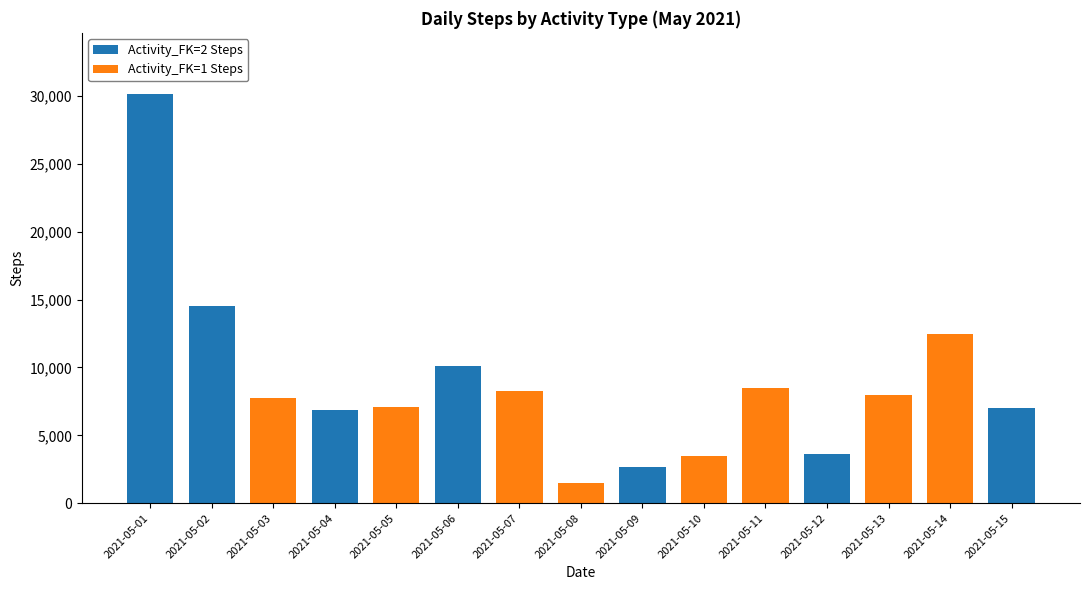

At which label does Activity_FK=2 Steps reach its peak?

2021-05-01